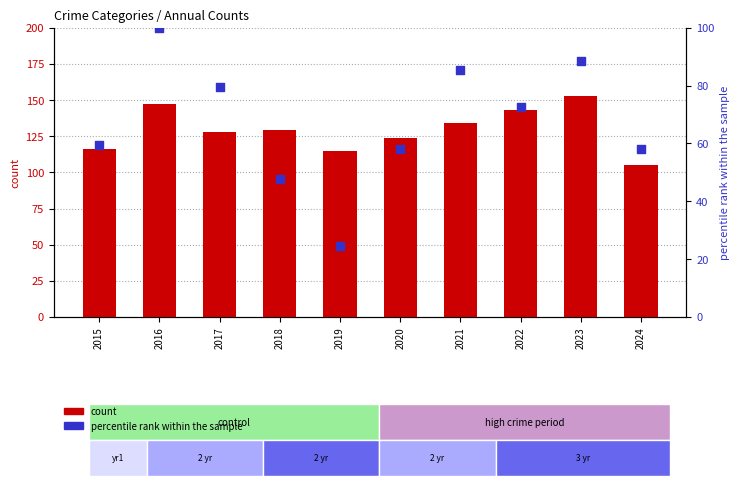

What are all the series names shown in the legend?

count, percentile rank within the sample